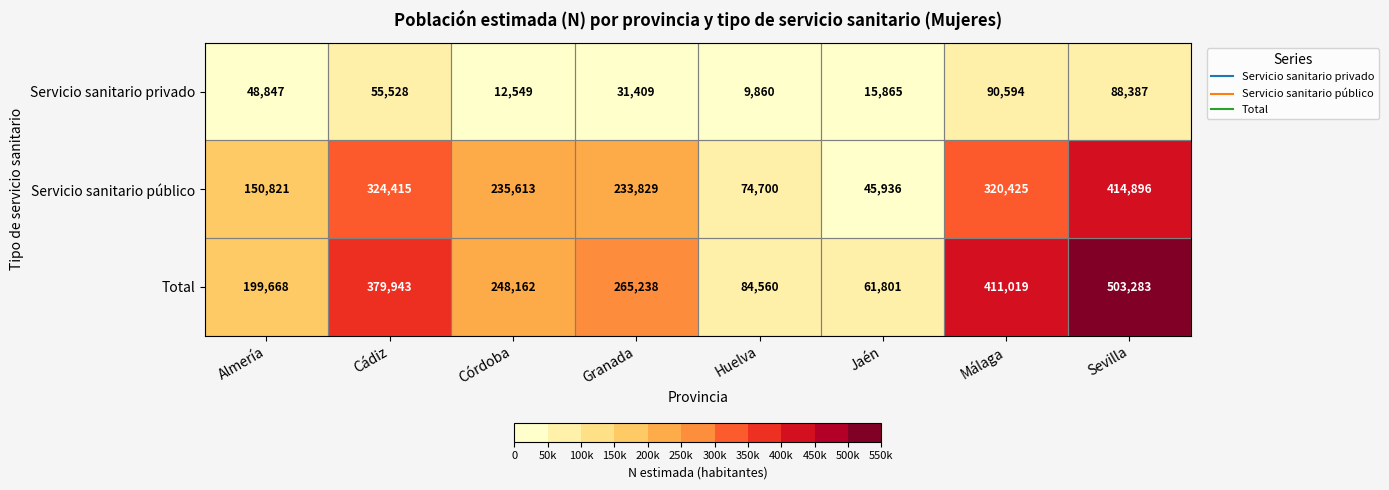

What is the average value of the Servicio sanitario privado series?

44130